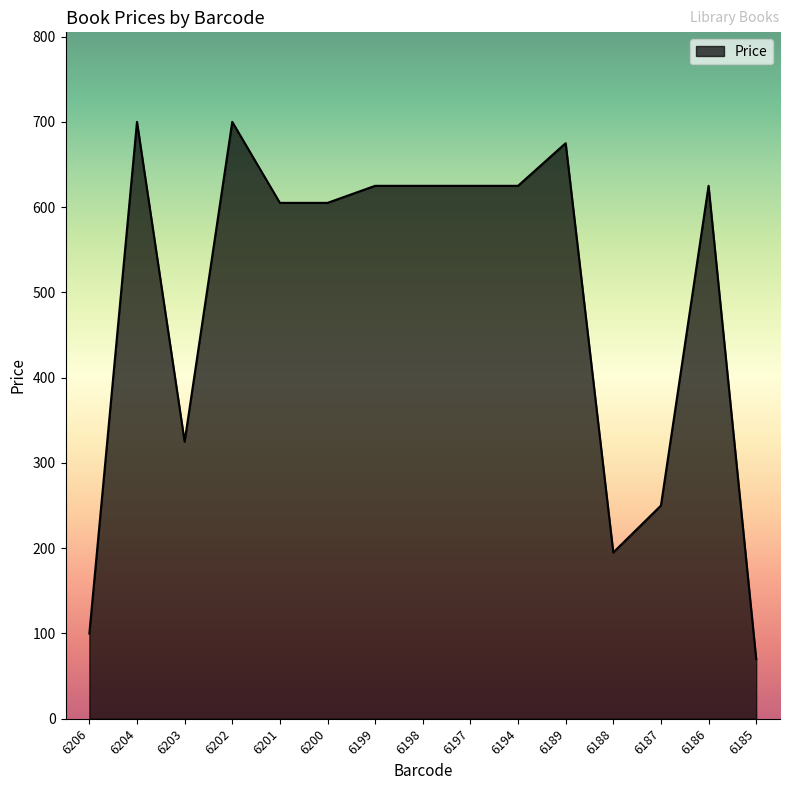

Reading right to left, list all the values displayed in this chart.

6185=70	6186=625	6187=250	6188=195	6189=675	6194=625	6197=625	6198=625	6199=625	6200=605	6201=605	6202=700	6203=325	6204=700	6206=100